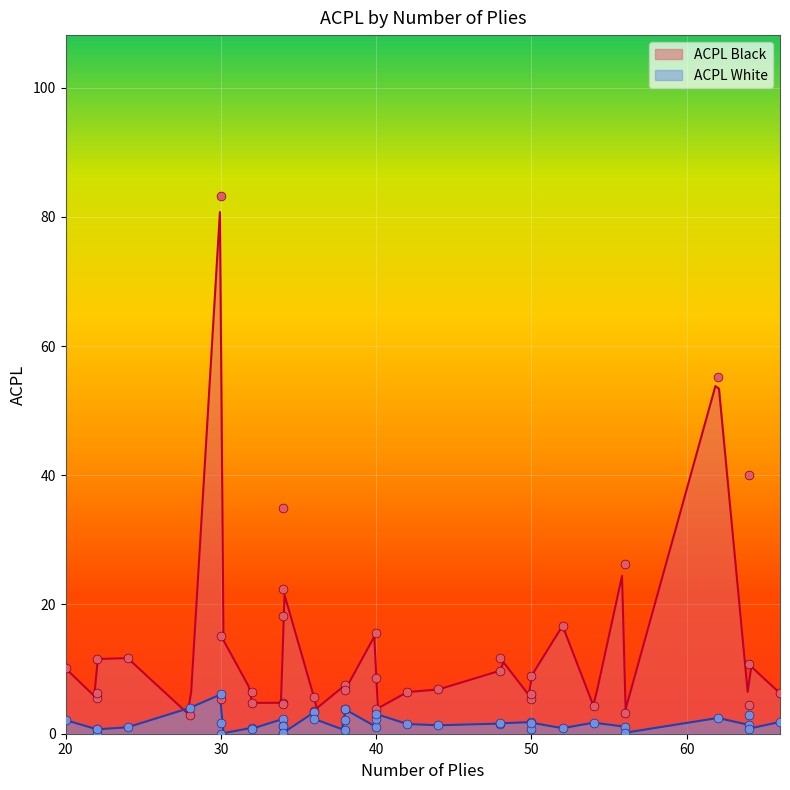

Which series contains the highest Y value?

ACPL Black